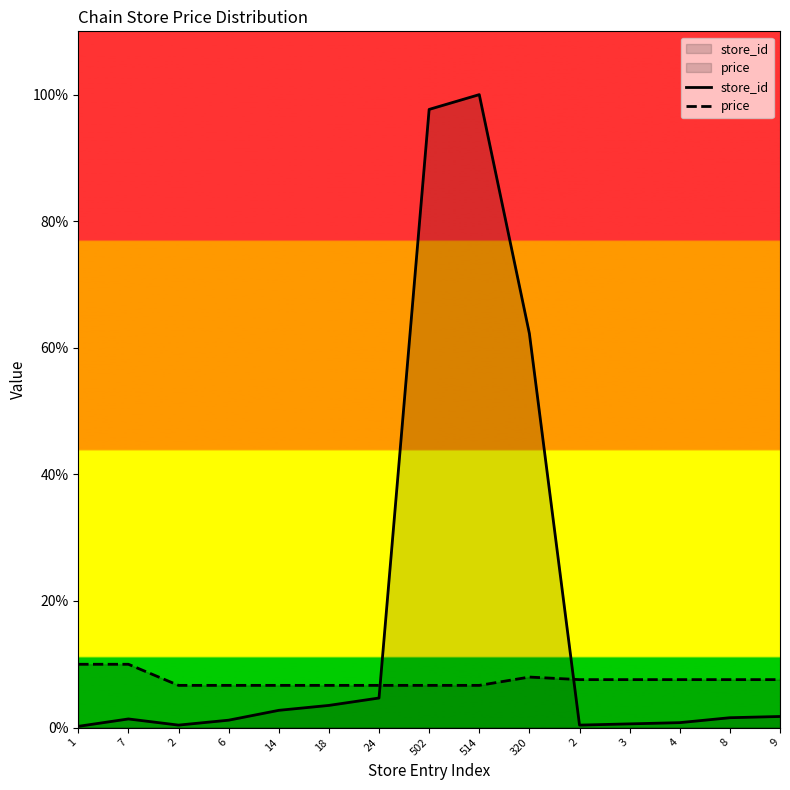

List the series in order of their overall mean, highest first.

store_id, price